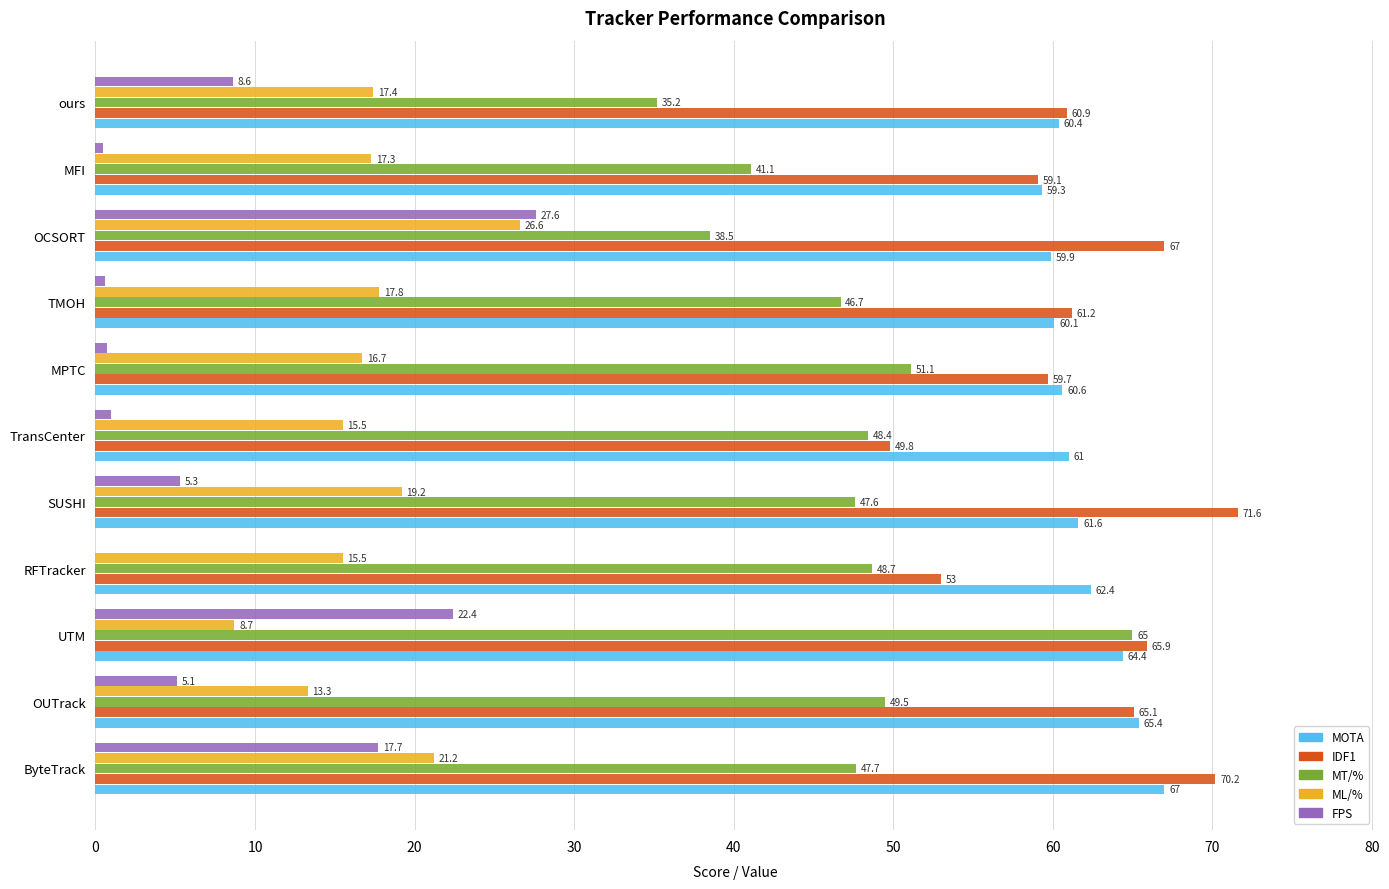

Between UTM and RFTracker, which series saw the biggest shift?

FPS